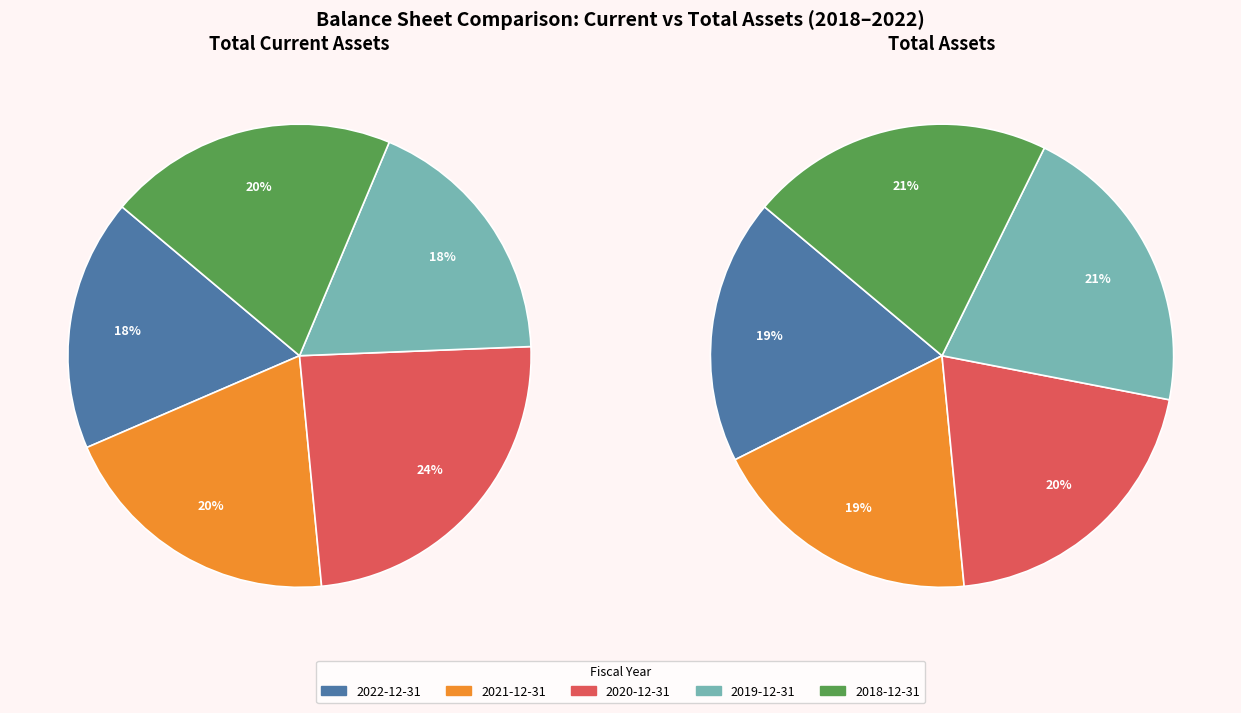

To the nearest percent, what is the difference between the largest and smallest slice percentages?

7%